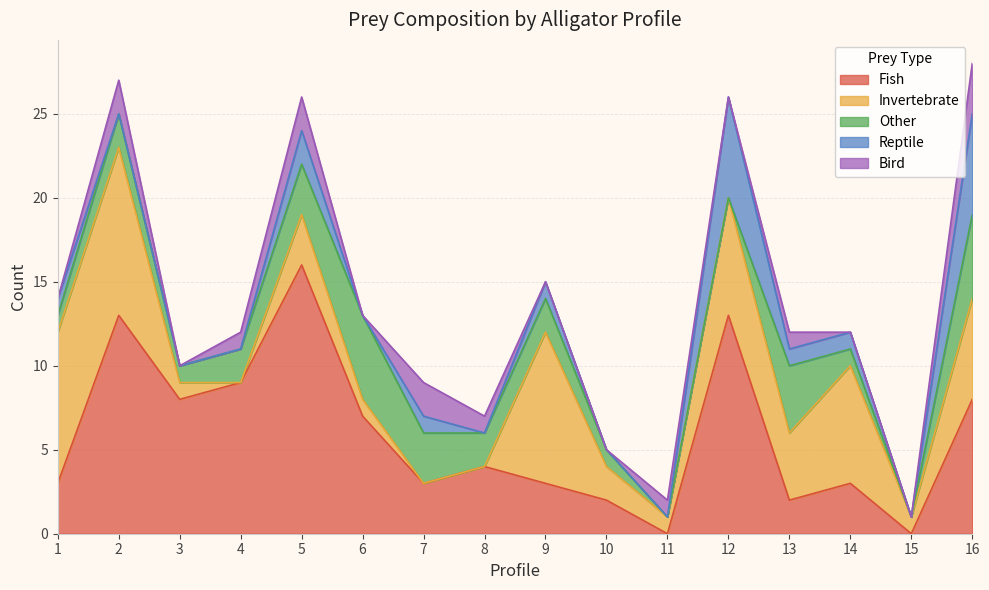

True or false: Invertebrate has a value of 6 at 16.

True